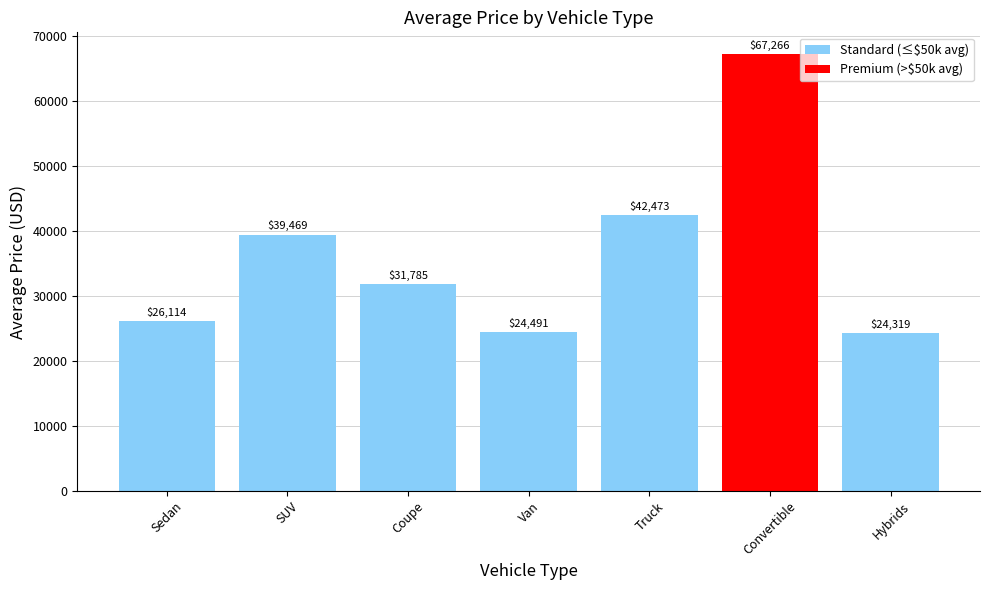

Which category has the highest value across all series?

Convertible